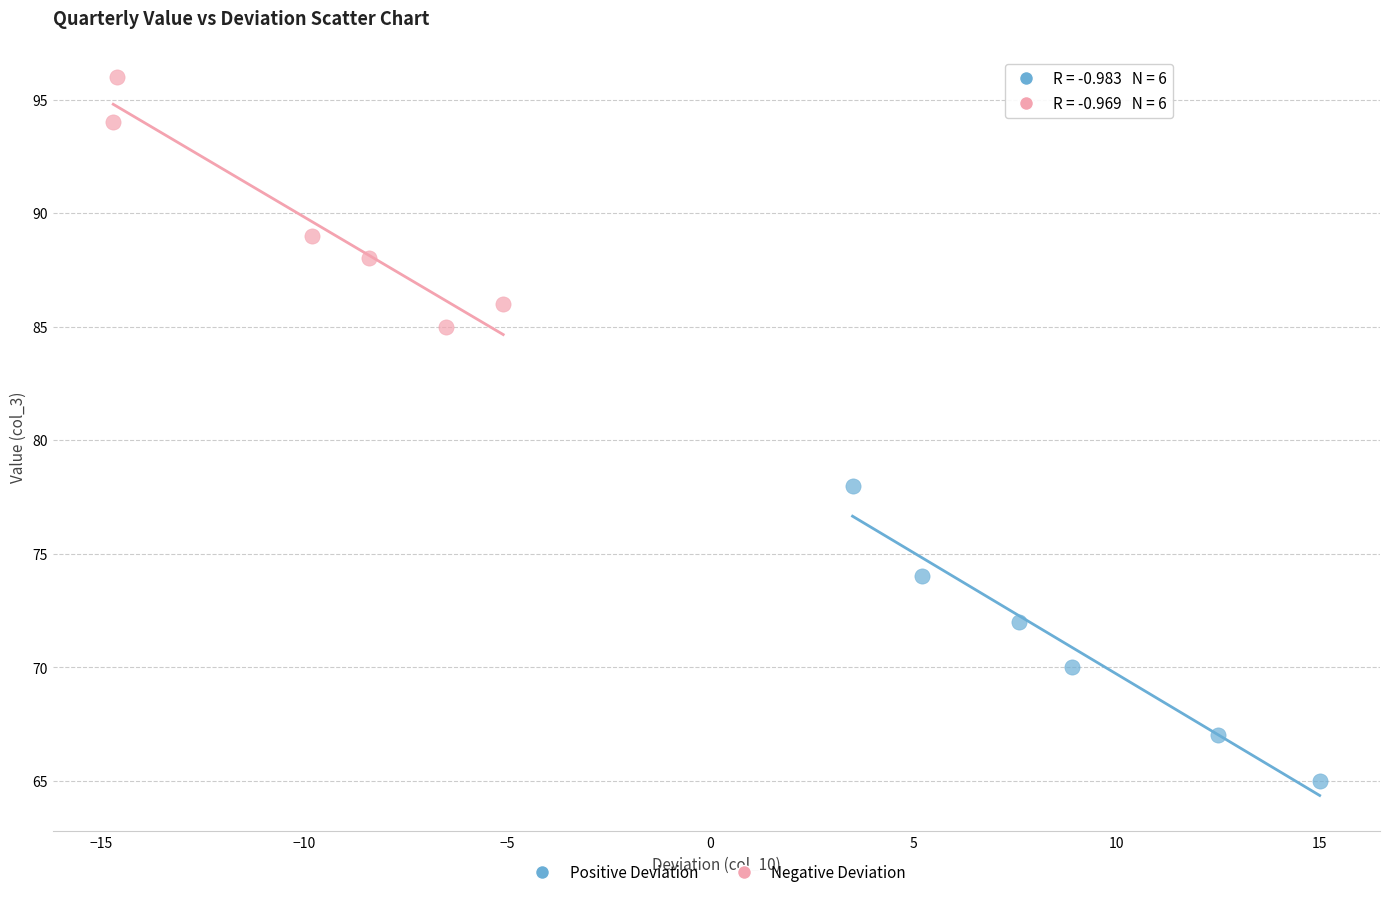

Which series contains the highest Y value?

Negative Deviation